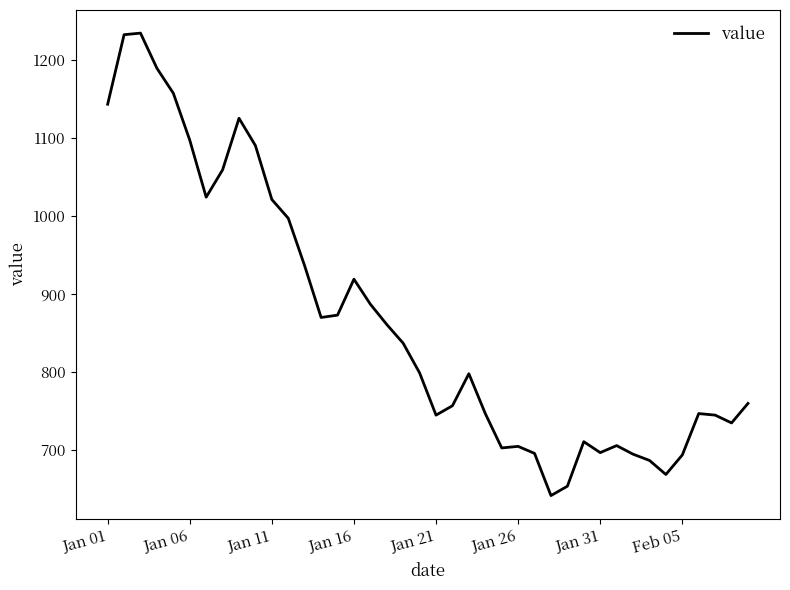

What is the smallest value displayed?

642